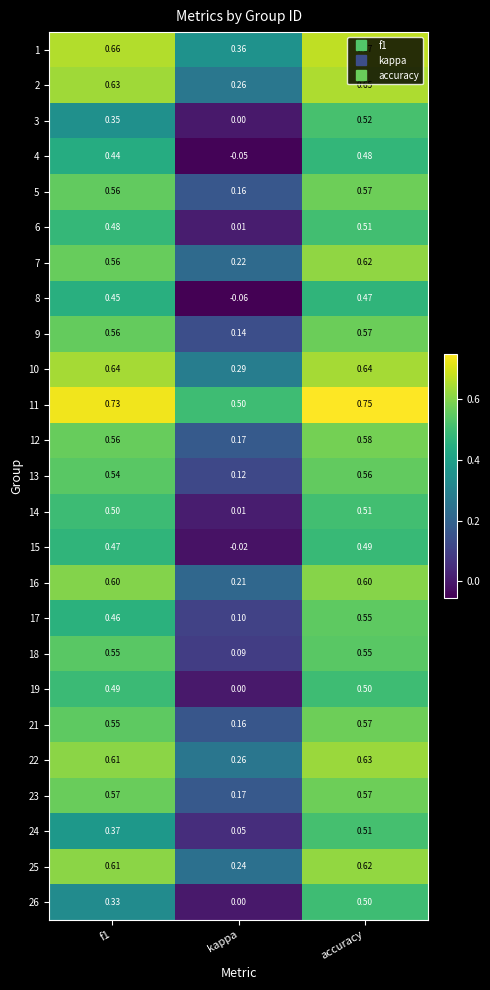

At which category does the chart reach its minimum across all series?

kappa